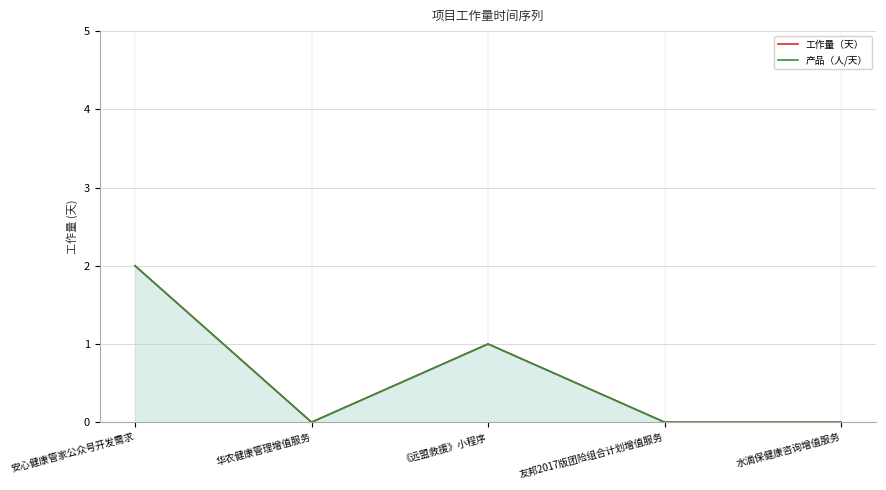

How many interior local valleys does the 工作量（天） series have?

1